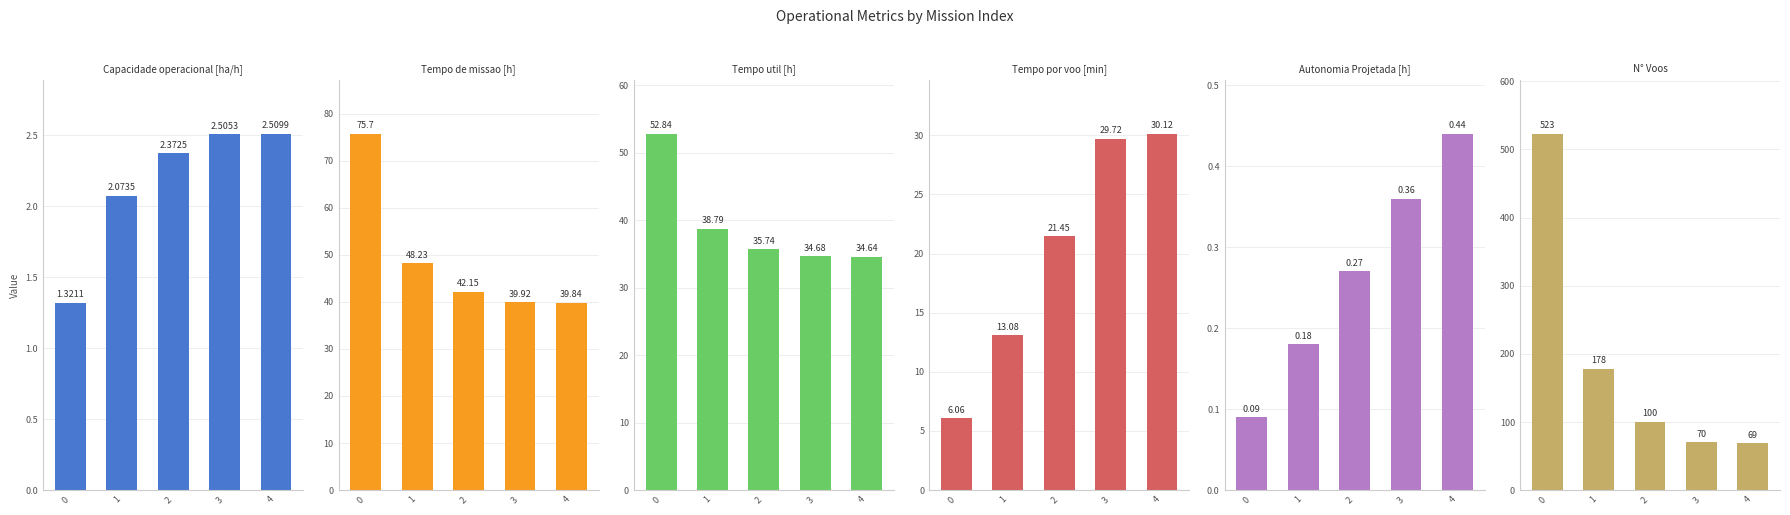

What is the difference between the highest and lowest values at 3?

69.6